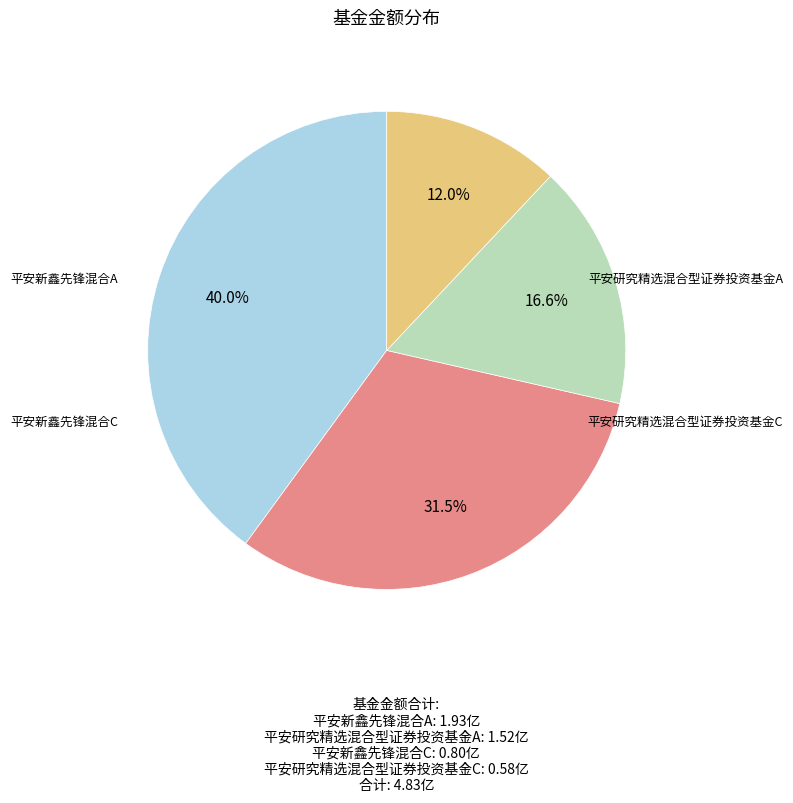

How many slices are in this pie chart?

4